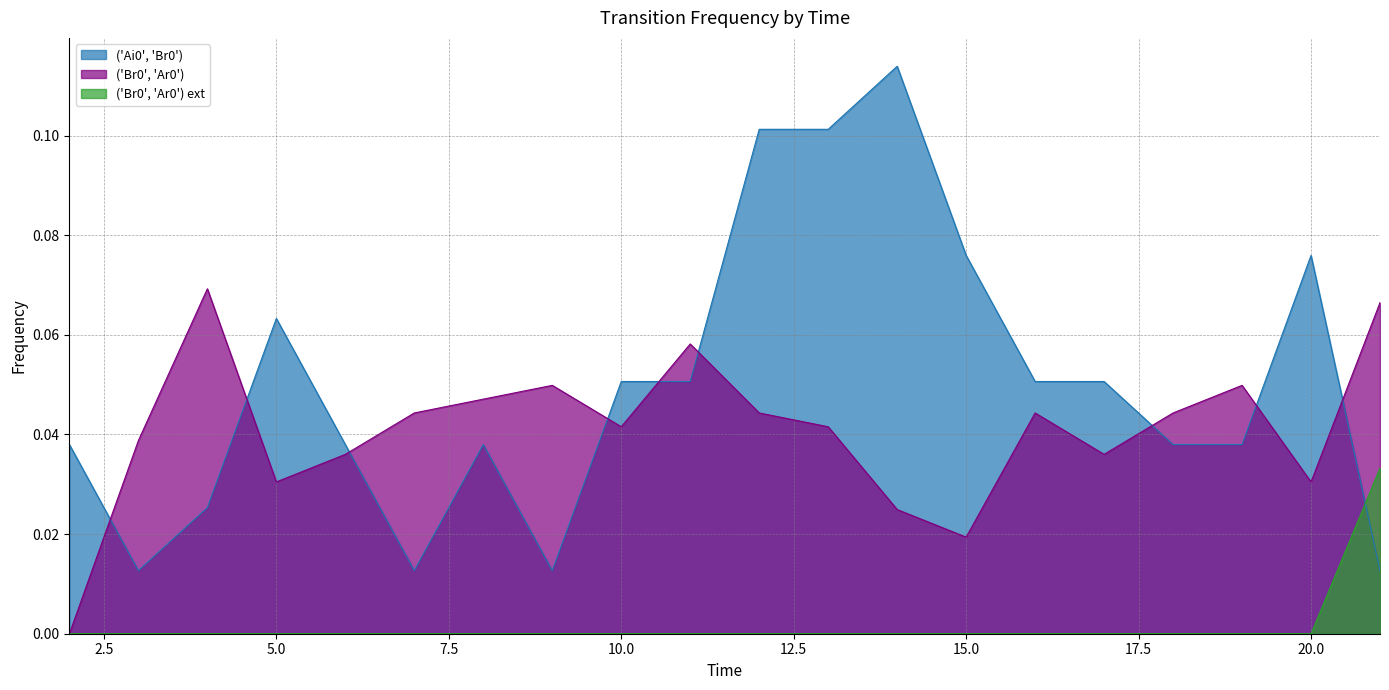

The ('Br0', 'Ar0') series shows 0.0 at 17. True or false?

False